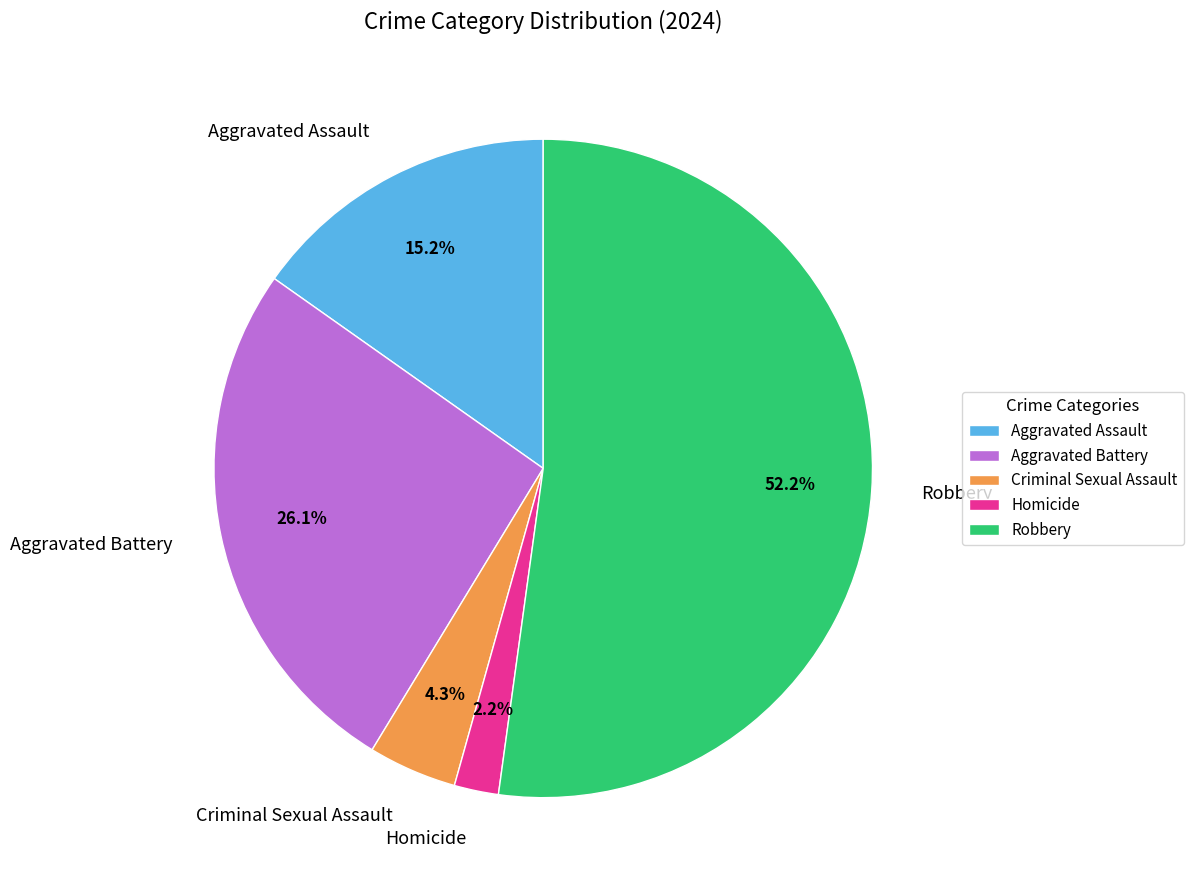

Approximately how many times larger is the value at Aggravated Battery compared to Aggravated Assault?

1.7